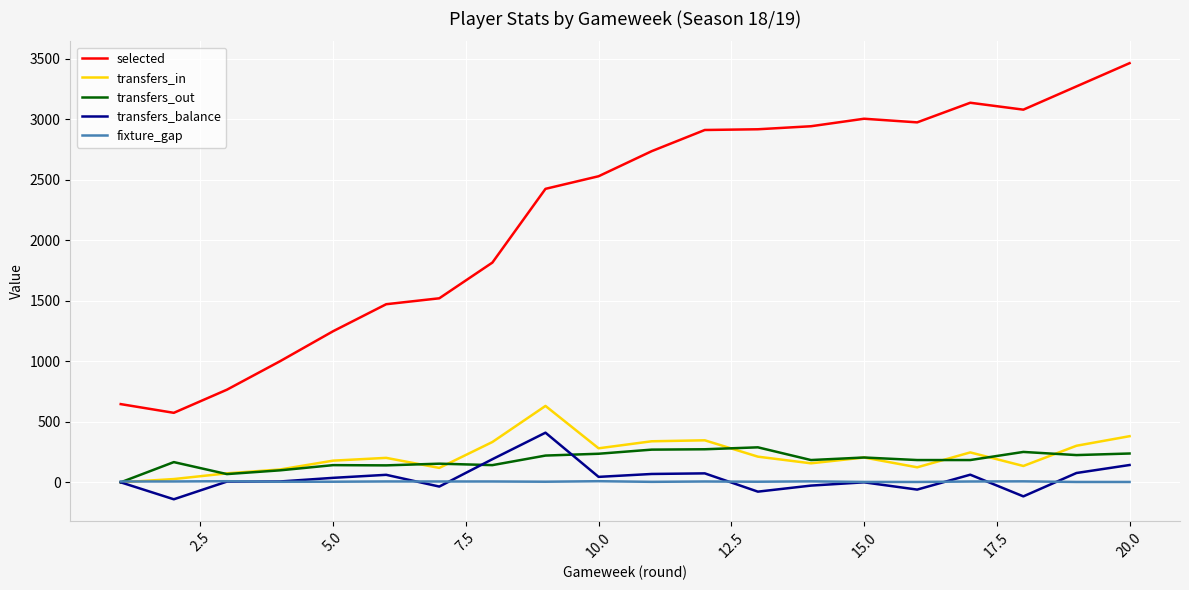

True or false: transfers_in and selected intersect in this chart.

False